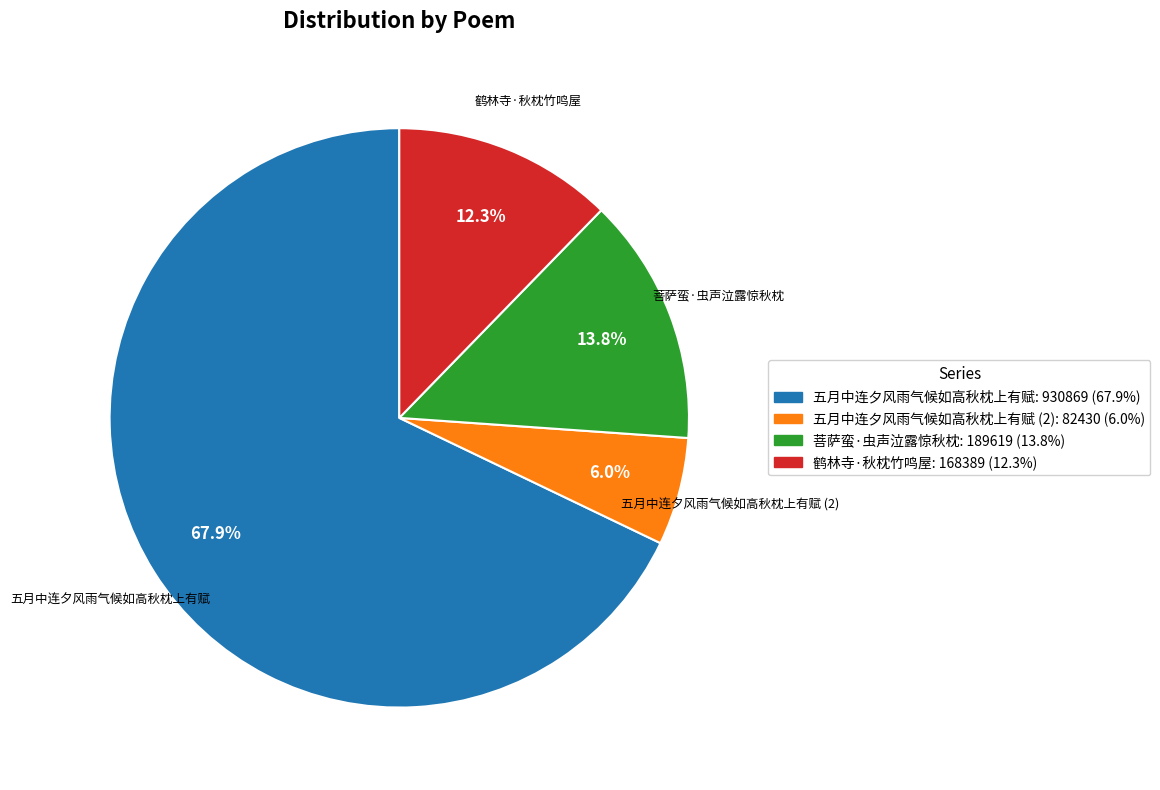

Does any single category account for the majority?

Yes